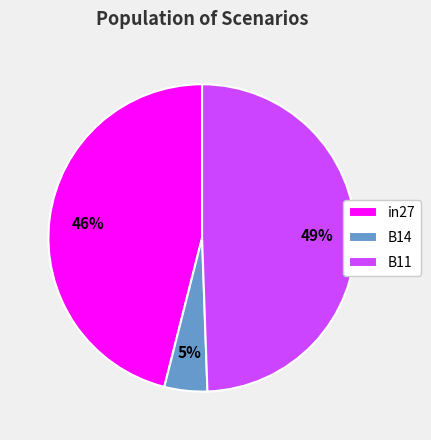

The in27 slice represents 61% of the pie. True or false?

False